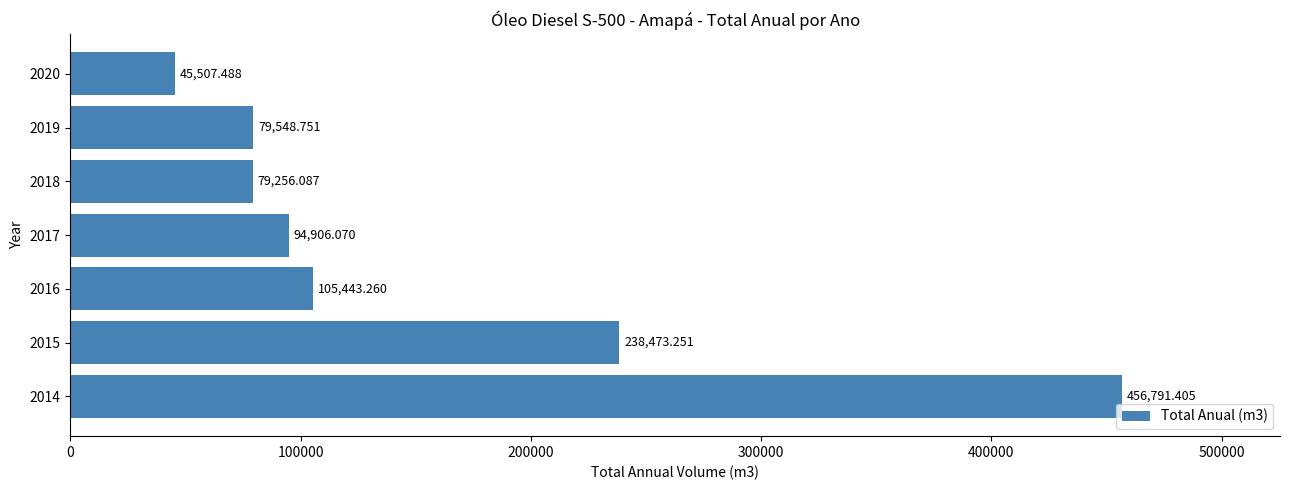

What is the sum of all values?

1099926.3